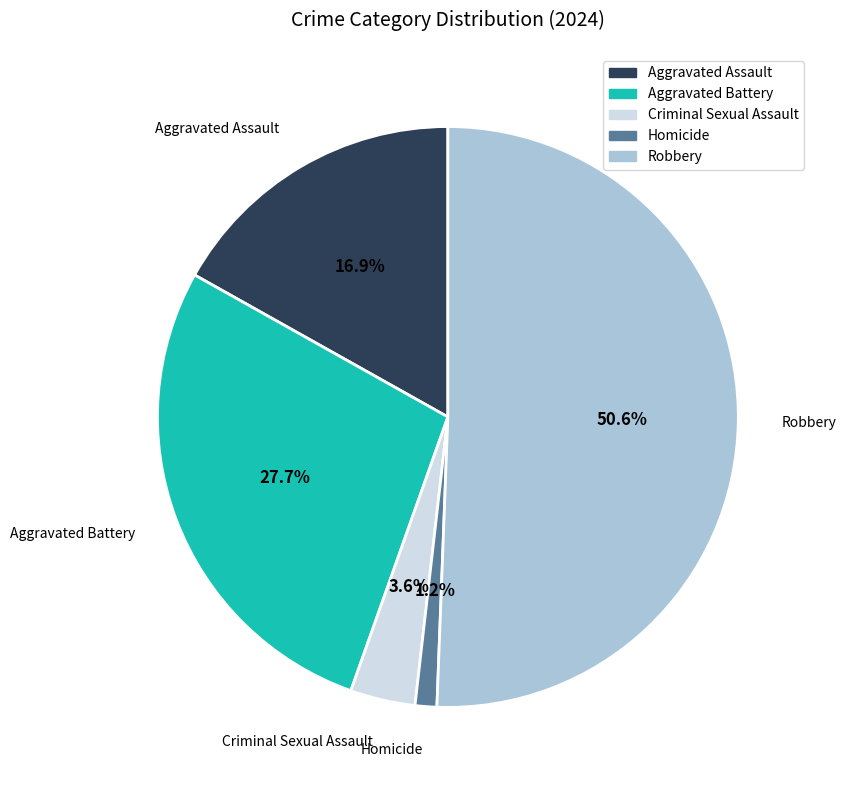

How many slices are in this pie chart?

5